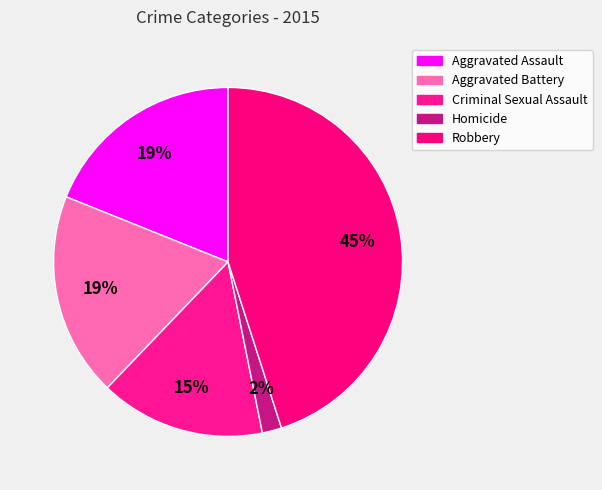

Combined, do Aggravated Battery and Robbery account for over 50%?

Yes